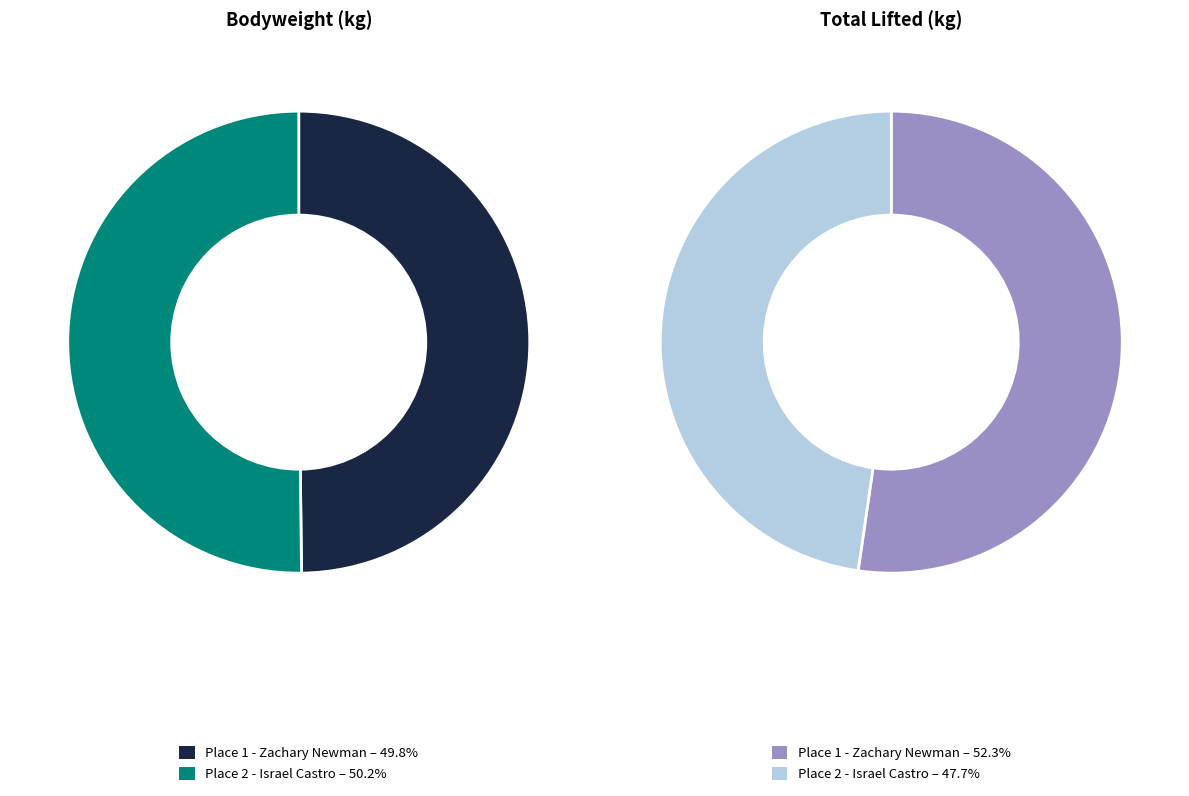

Combined, do 2 - Israel Castro and 1 - Zachary Newman account for over 50%?

Yes